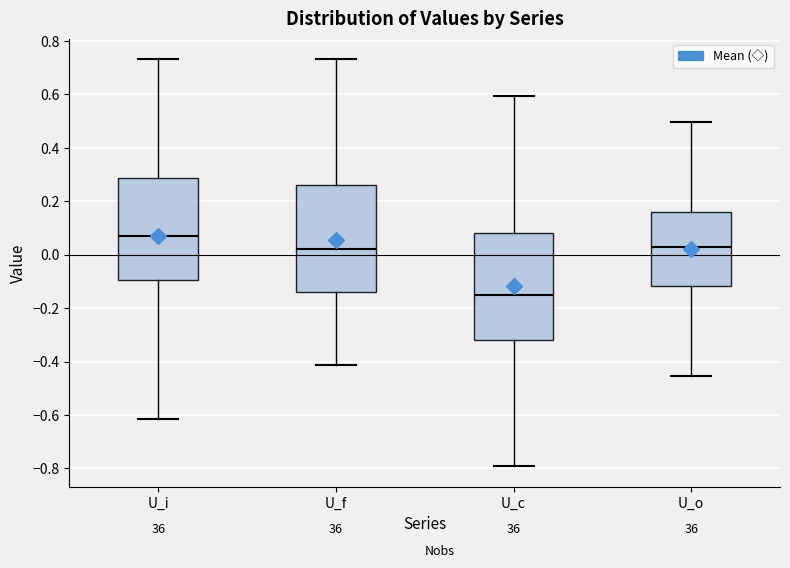

Where is the upper edge of the box for U_o on the y-axis? The values are not printed on the chart, so give them approximately, as read against the axis.

0.16